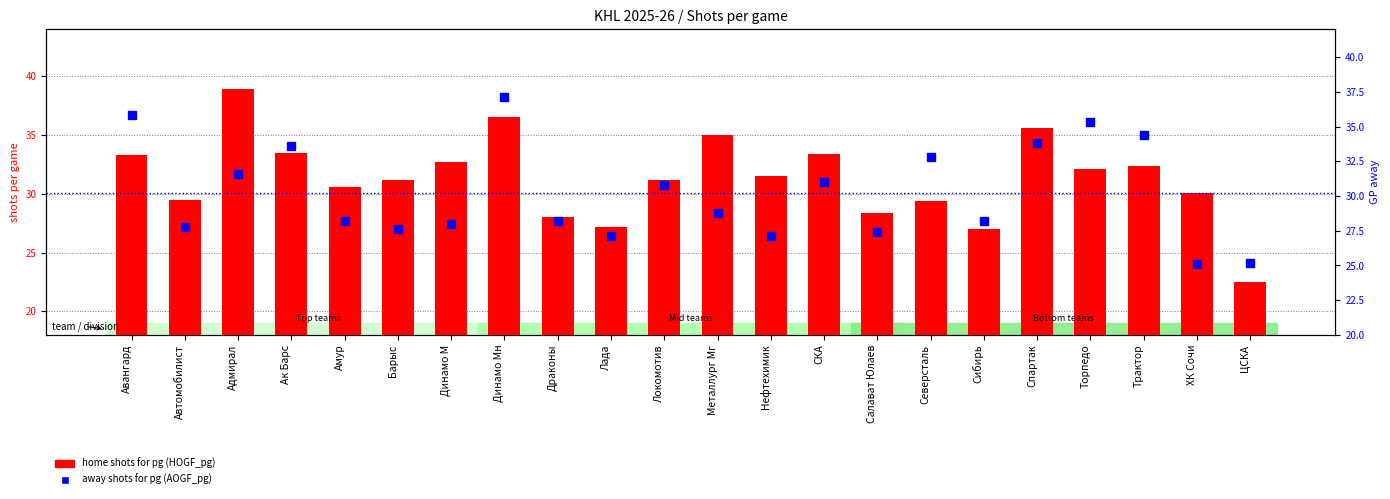

Which series reaches the minimum Y coordinate?

home shots for pg